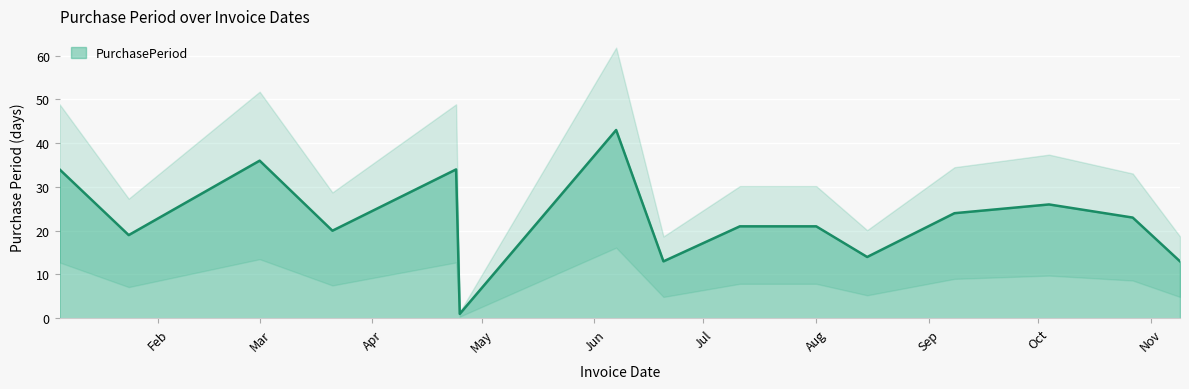

What is the sum of all values?

342